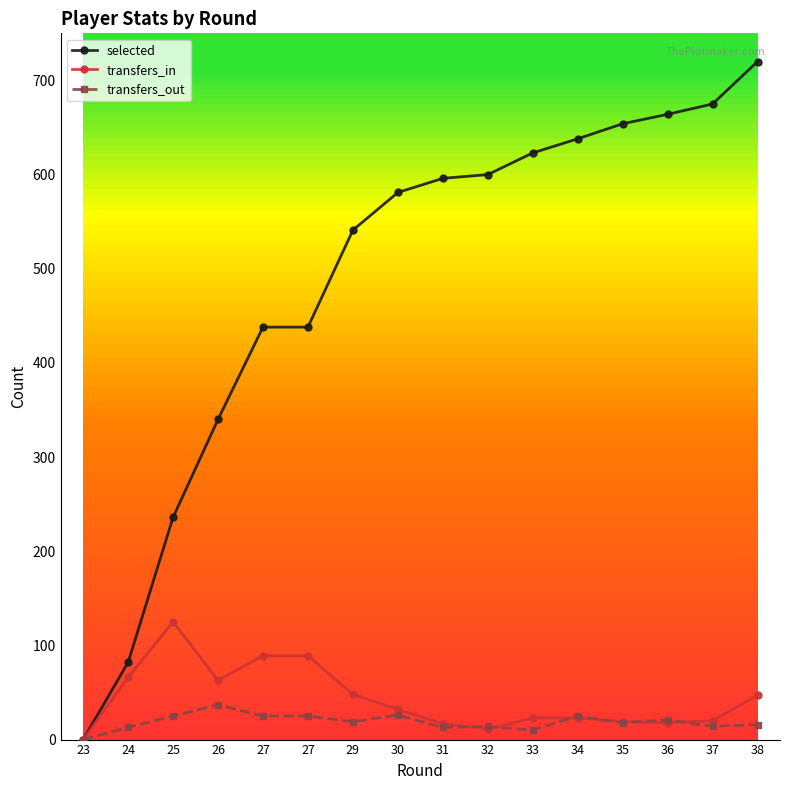

The value of transfers_in at 26 is 84. True or false?

False